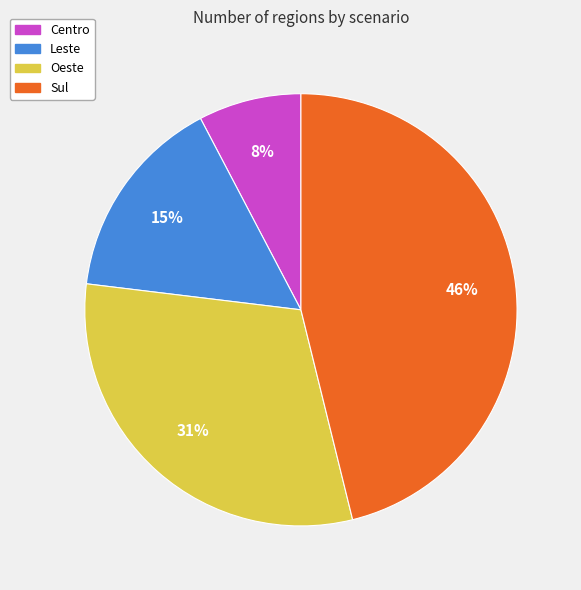

Rank the categories by value from lowest to highest.

Centro, Leste, Oeste, Sul